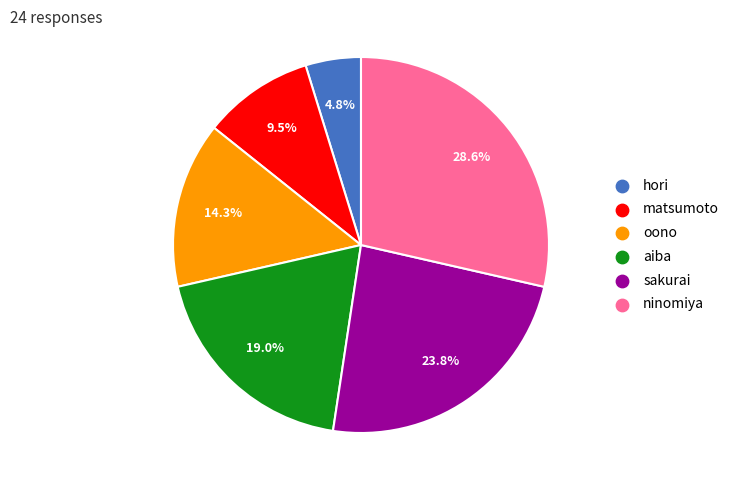

Which category has the smallest portion of the pie?

hori